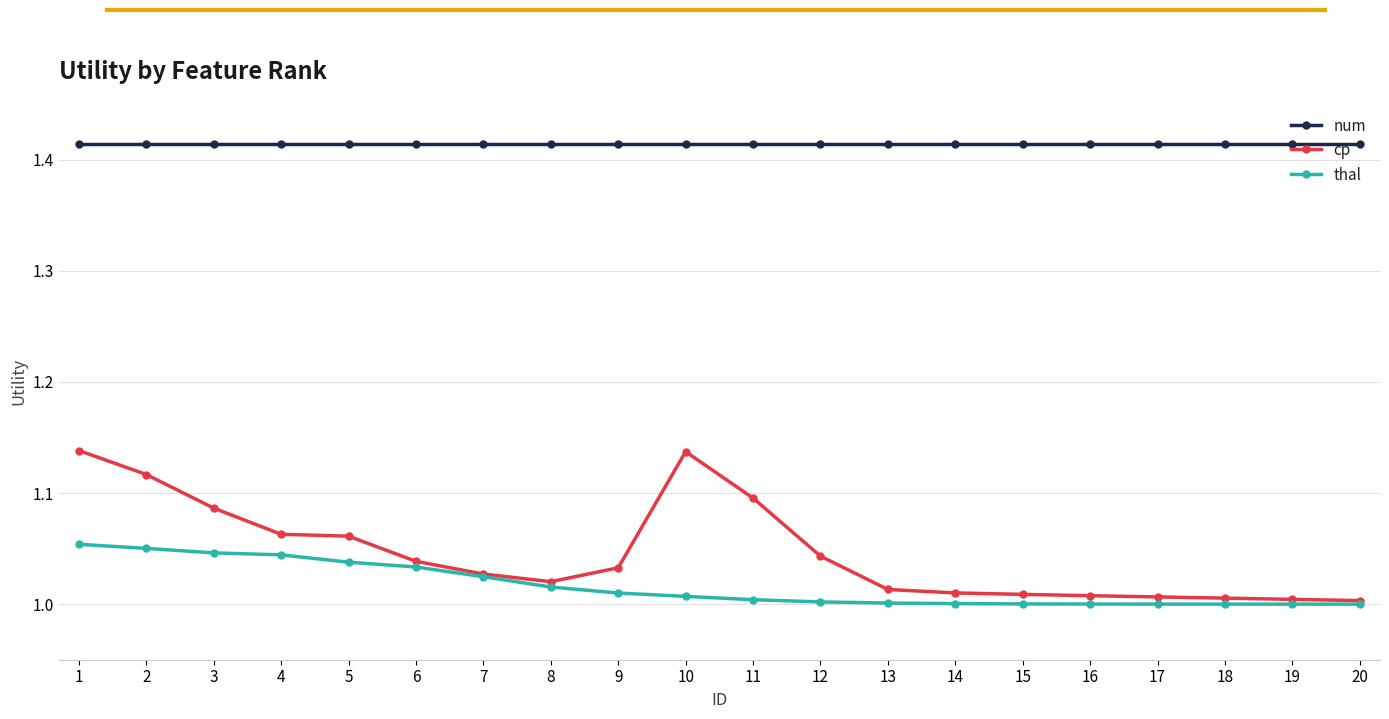

Rank the series at 11 from highest to lowest value.

num, cp, thal